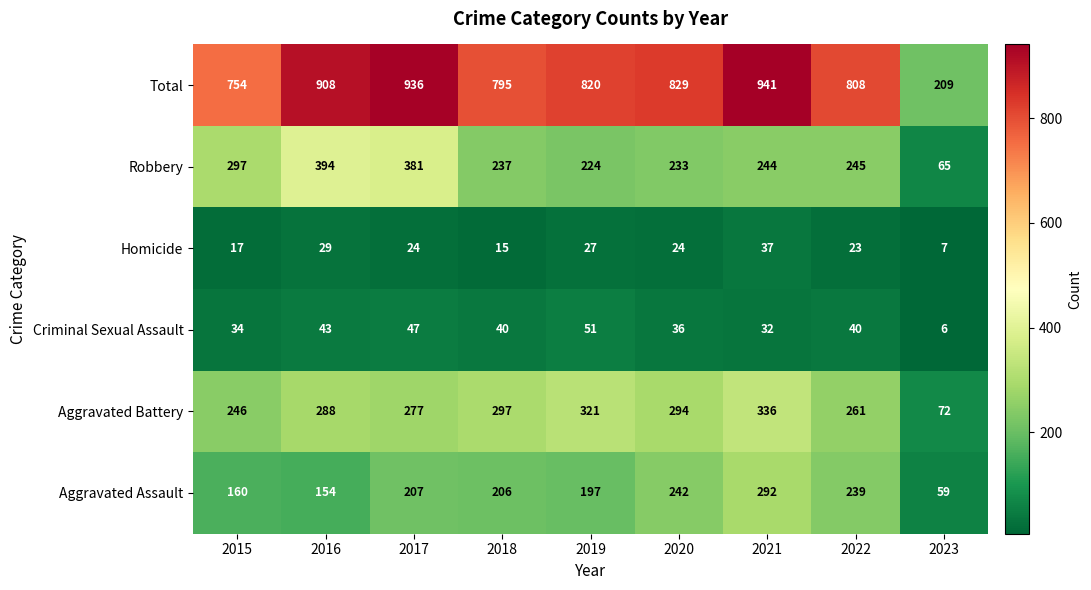

What is the difference between the highest and lowest values at 2023?

203